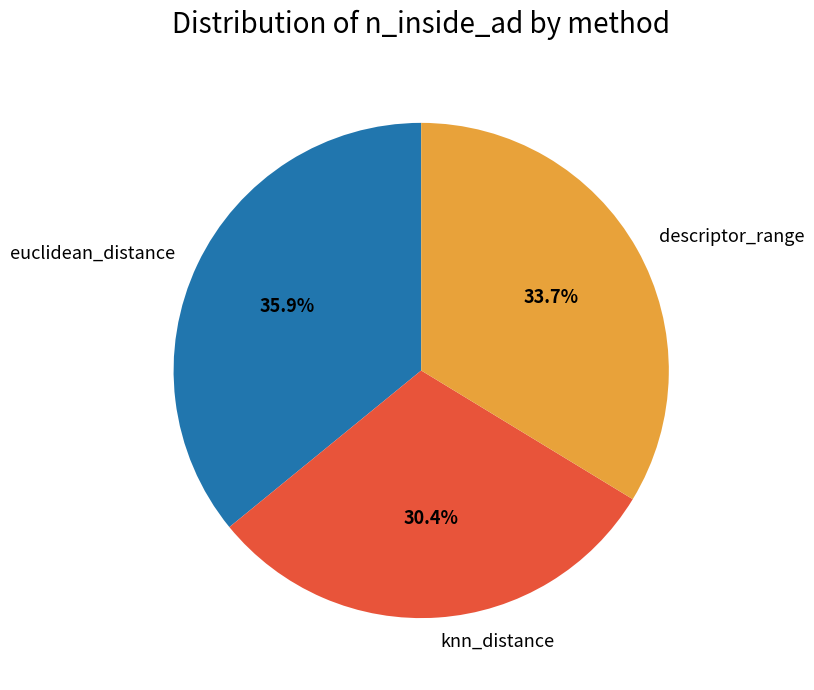

True or false: descriptor_range accounts for 25% of the total.

False